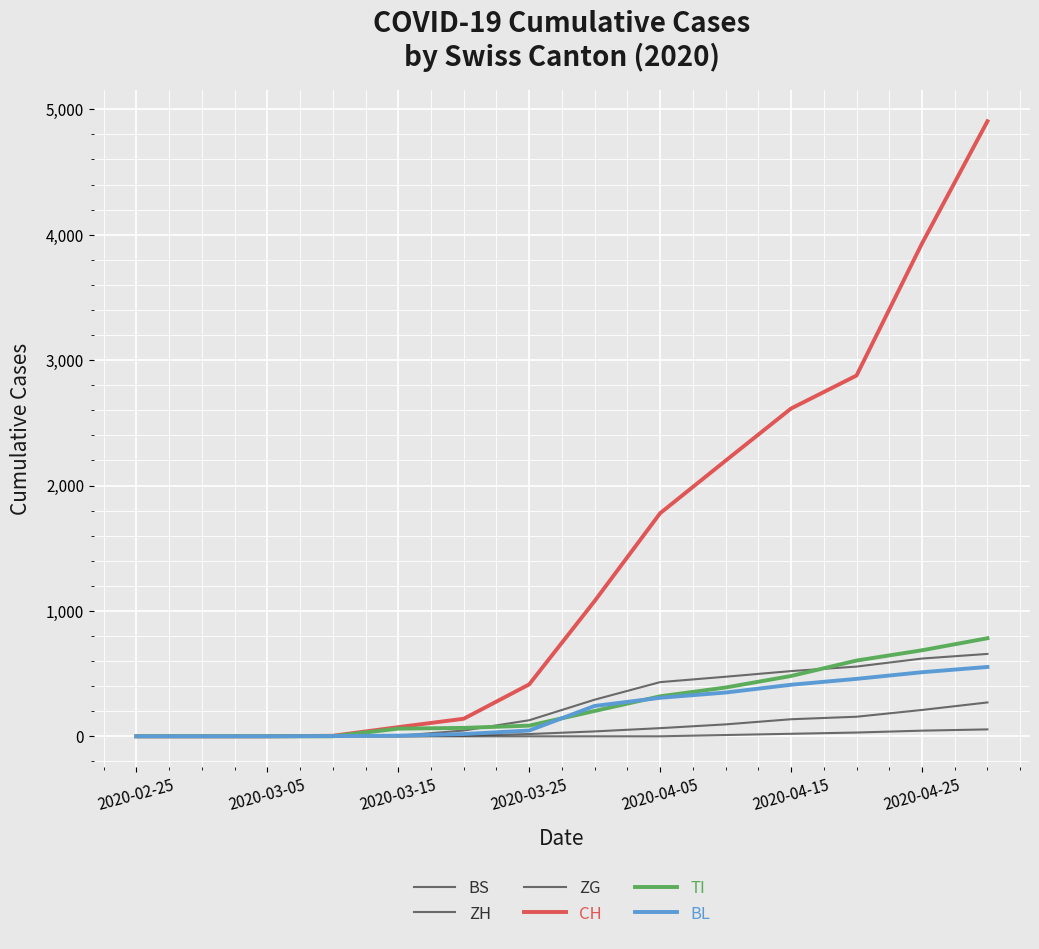

What is the value of the BS point at the 7th from the left?

128